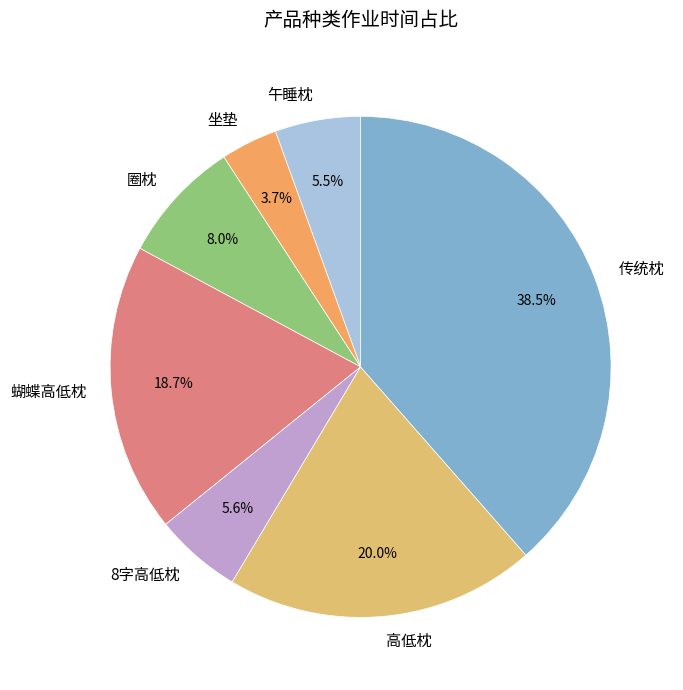

Between 午睡枕 and 圈枕, which is larger?

圈枕